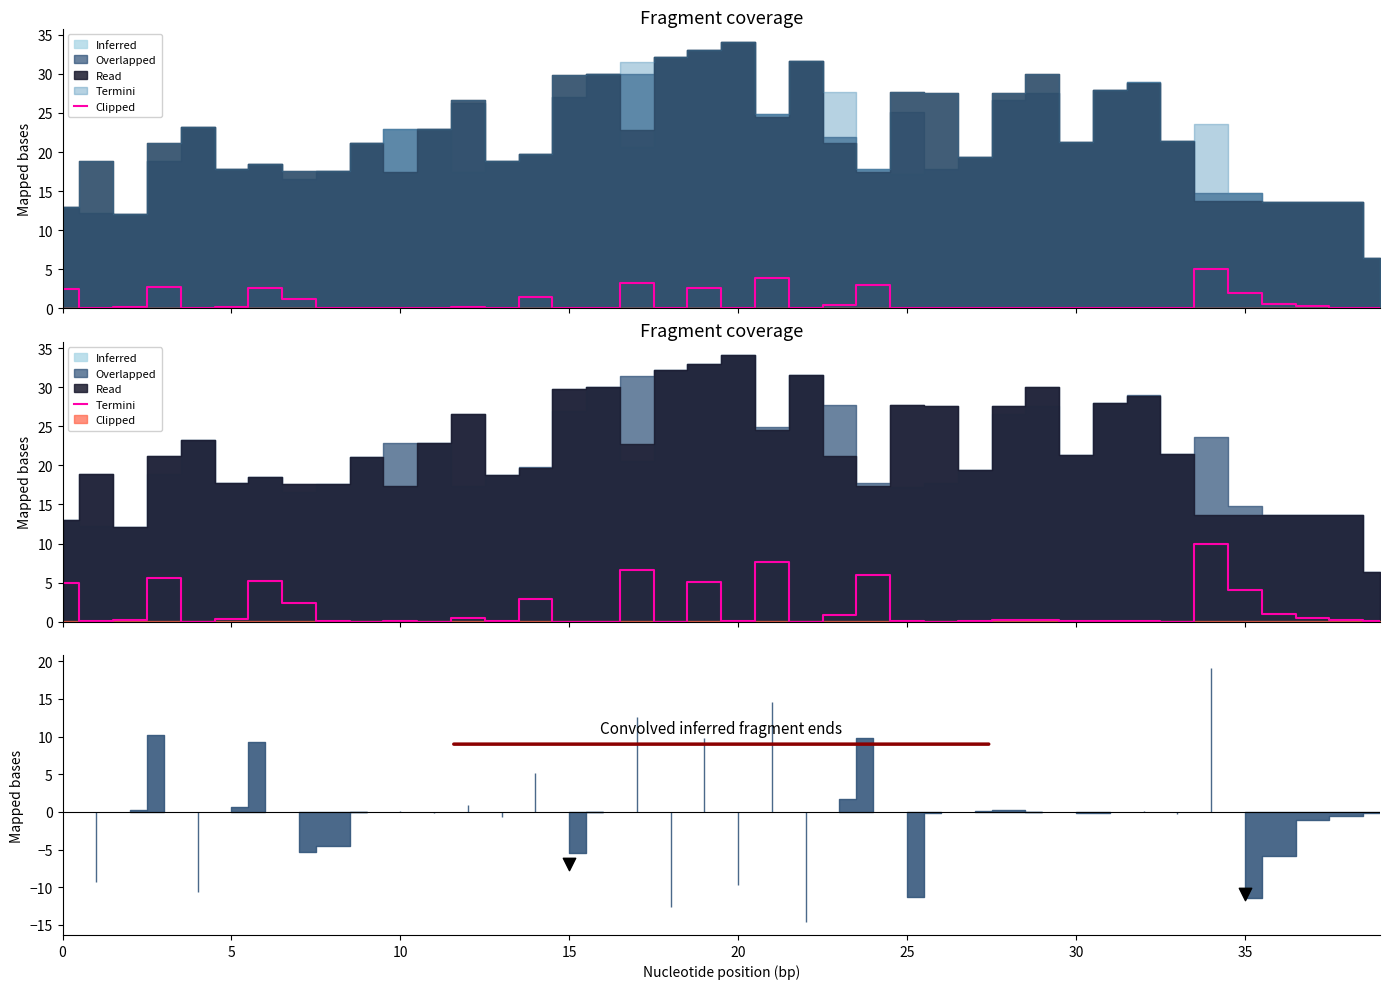

What is the change in value from 18 to 29?

+0.2